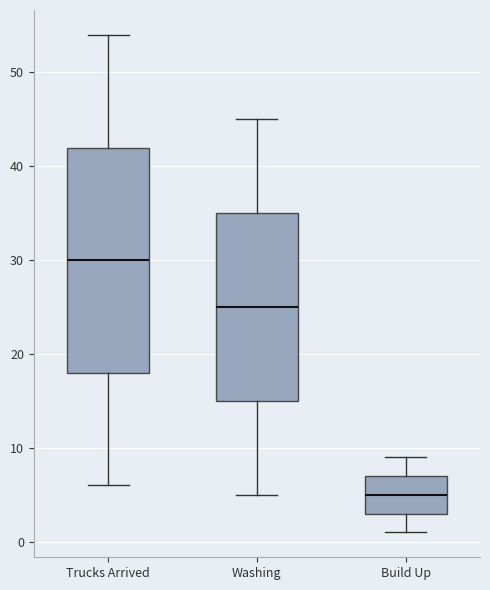

Reading left to right, read every box against the y-axis: the position of its median line, the range the box covers, and the ends of its whiskers. The values are not printed on the chart, so give them approximately, as read against the axis.

Trucks Arrived: median 30, box 18 to 42, whiskers 6 to 54
Washing: median 25, box 15 to 35, whiskers 5 to 45
Build Up: median 5, box 3 to 7, whiskers 1 to 9